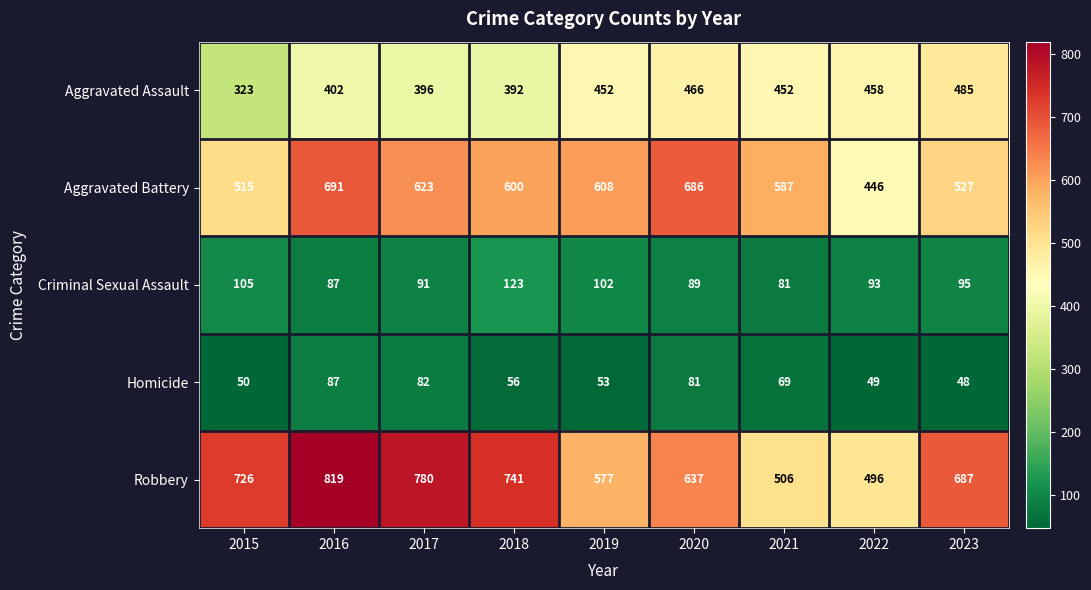

At which category is the sum across all series the highest?

2016